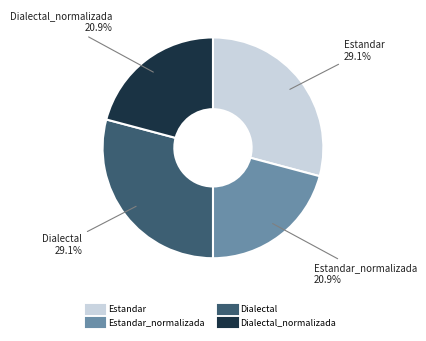

Does any single category account for the majority?

No